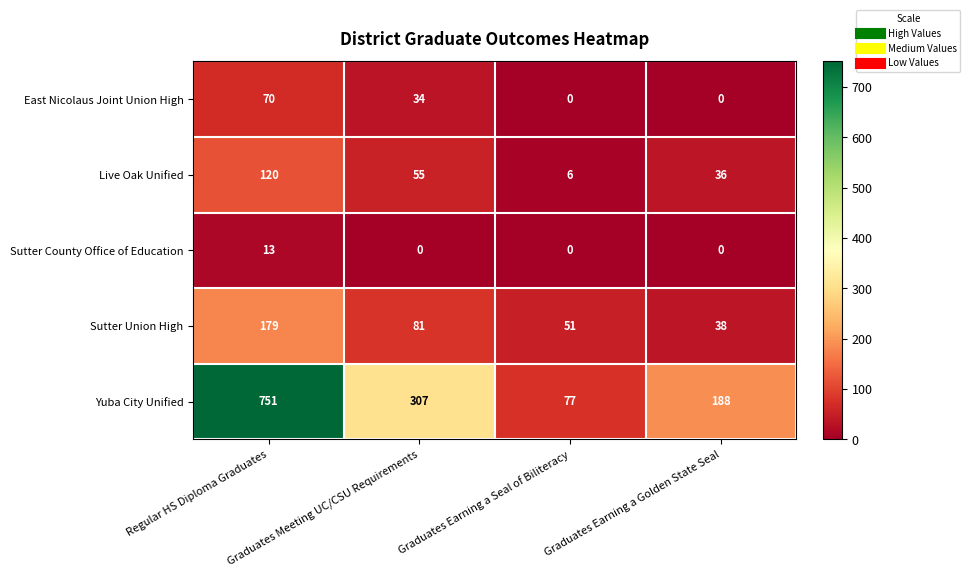

Which series changed the most between Regular HS Diploma Graduates and Graduates Earning a Seal of Biliteracy?

Yuba City Unified